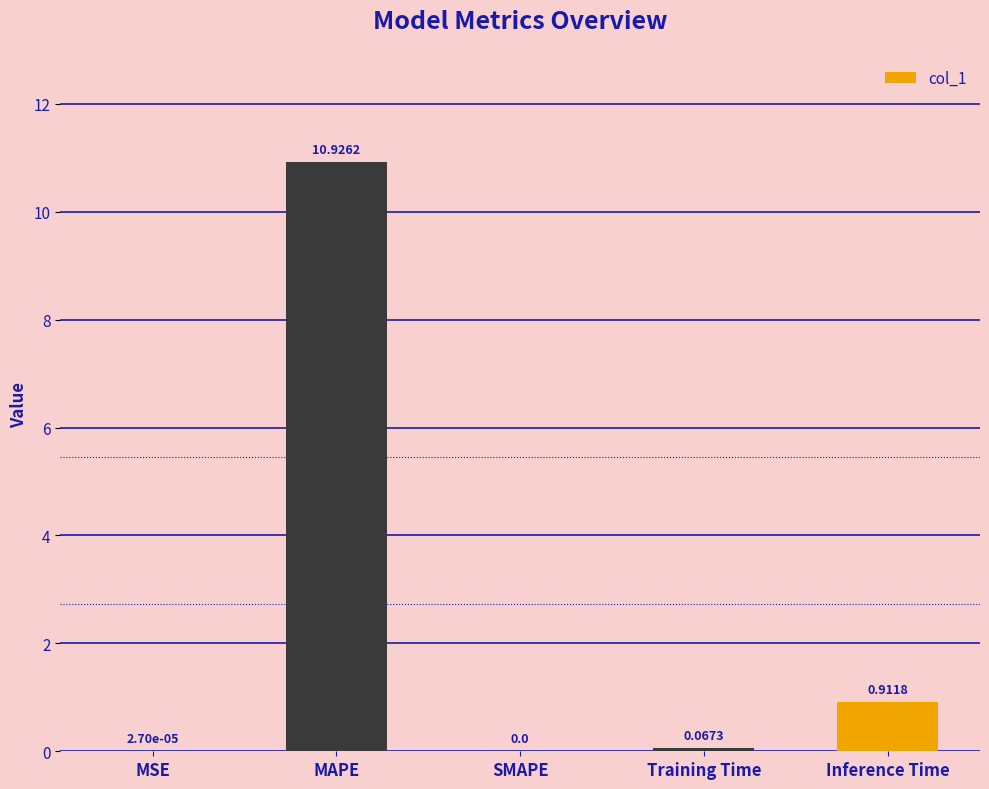

Between SMAPE and Inference Time, which is larger?

Inference Time